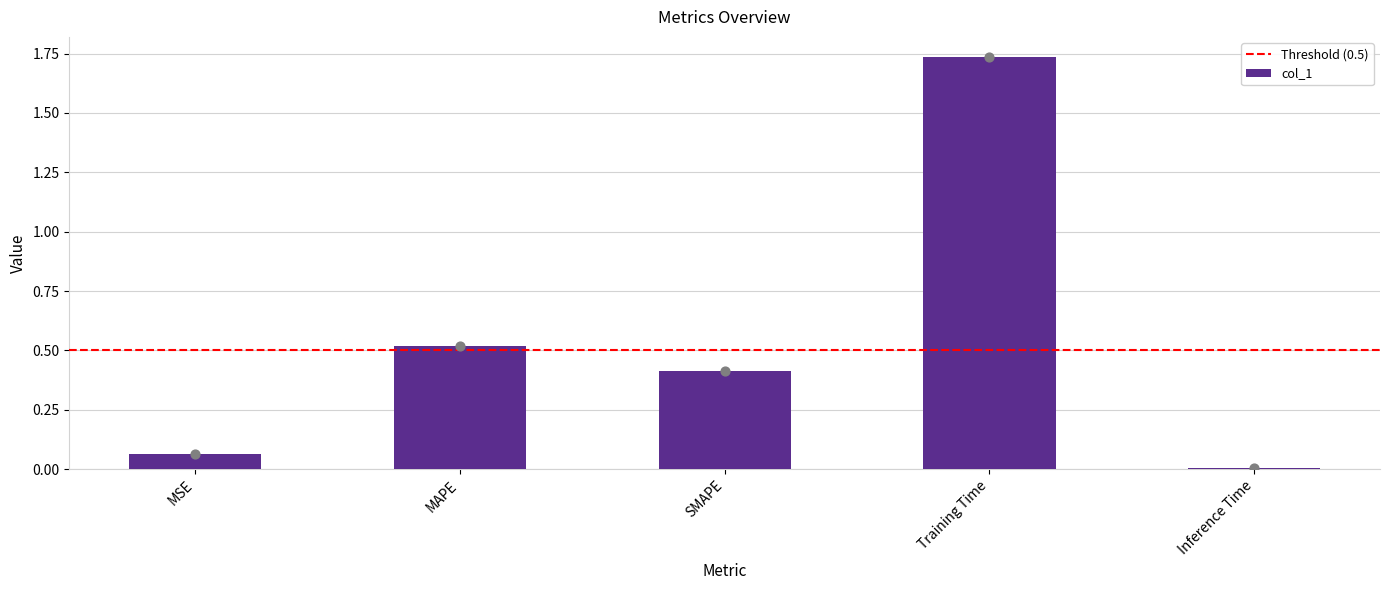

What is the change in value from SMAPE to Inference Time?

-0.4